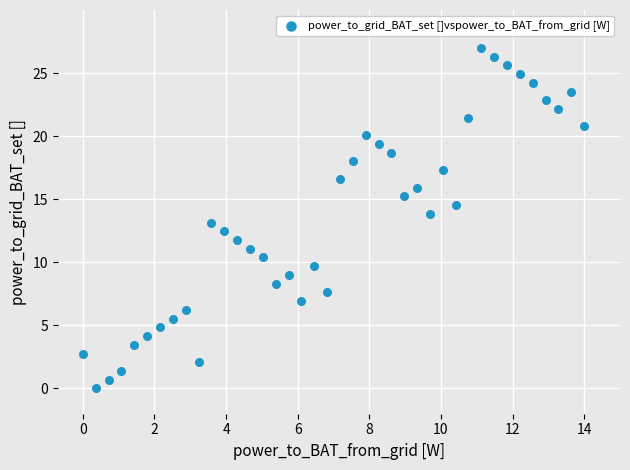

What is the range of Y values (max minus min)?

27.0